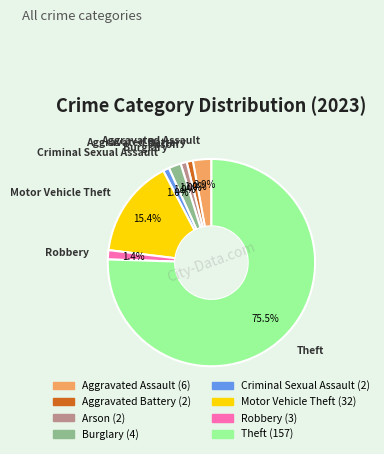

What is the largest slice in the pie chart?

Theft